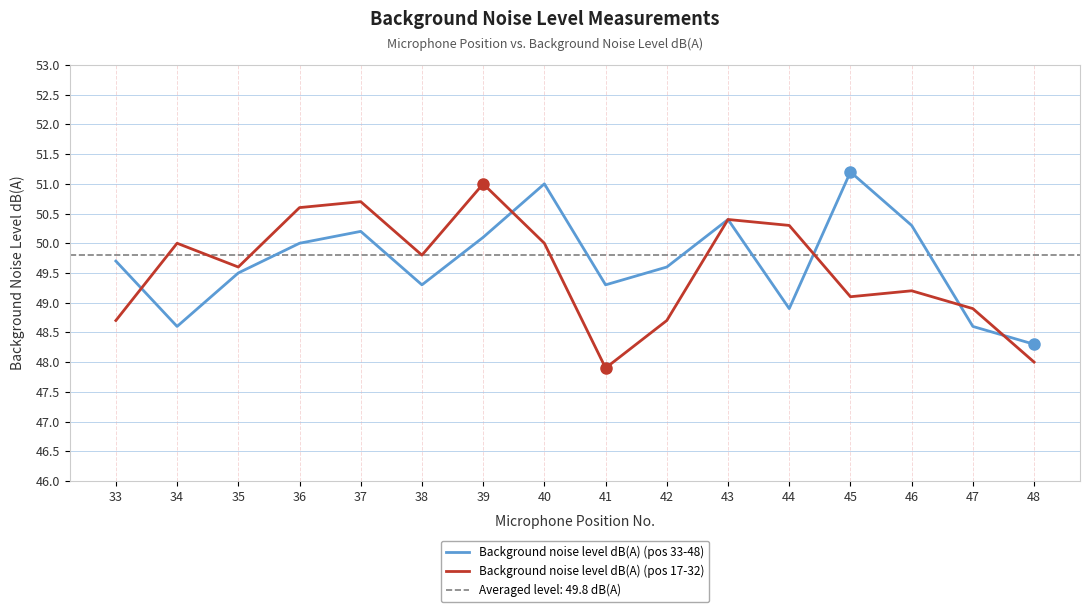

At which label does Background noise level dB(A) (pos 17-32) first exceed 49?

34